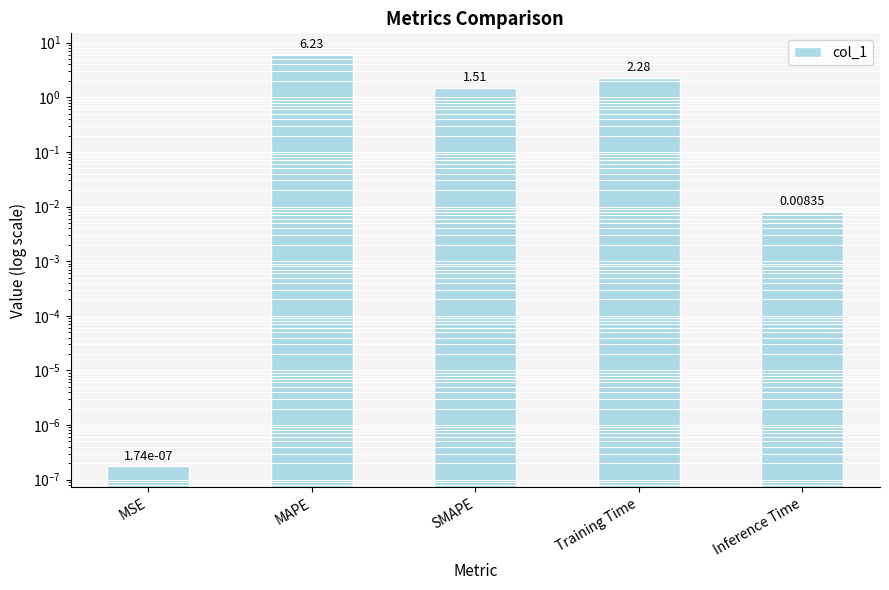

What is the change in value from Training Time to Inference Time?

-2.3